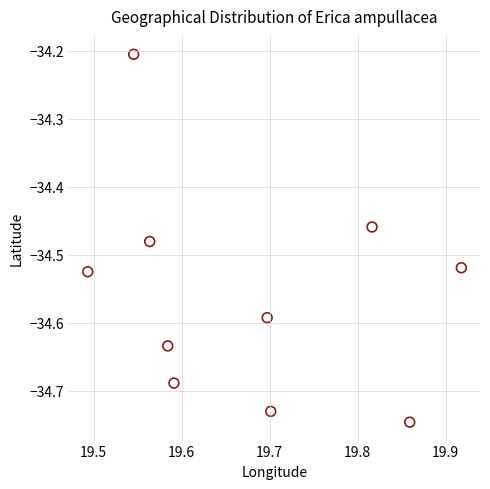

What Y value in the scatter plot is closest to -34?

-34.2